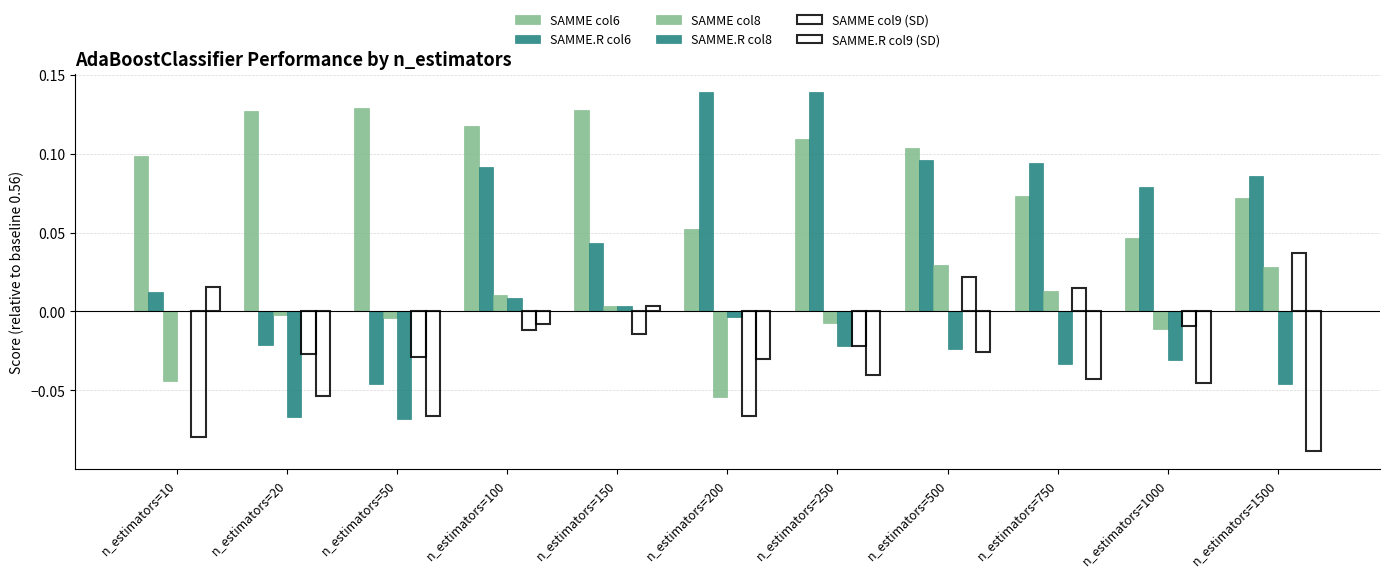

At which category is the sum across all series the highest?

n_estimators=100